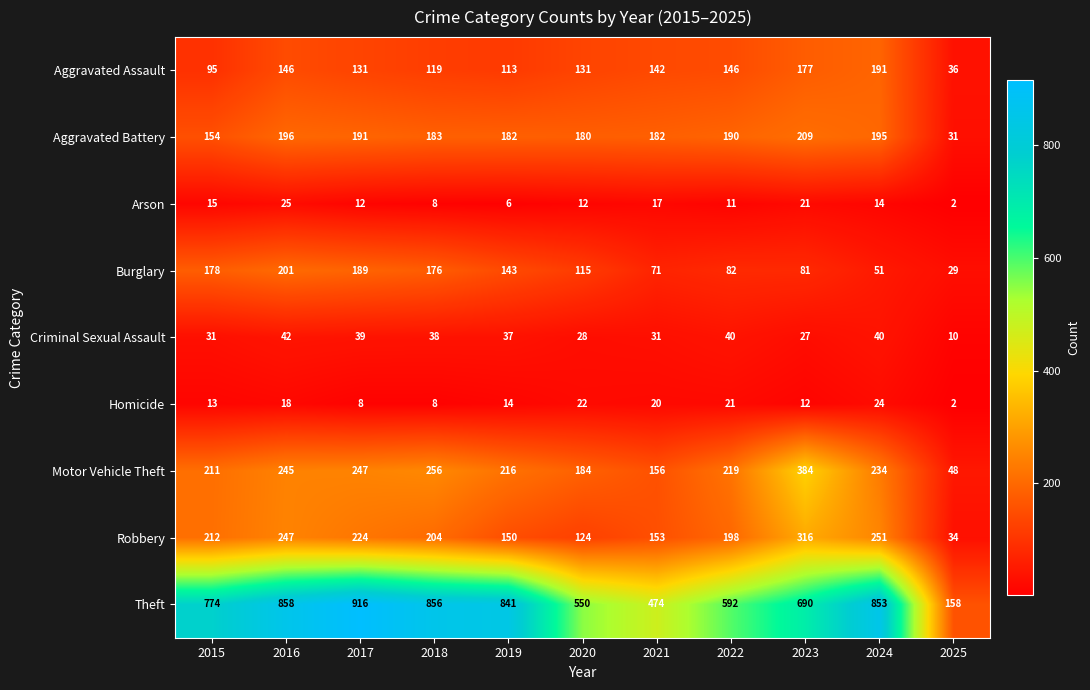

At which category does the chart reach its peak across all series?

2017